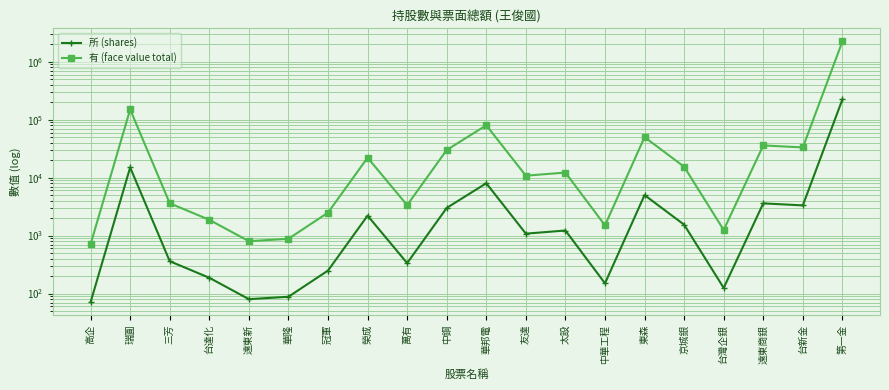

What is the sum of all 有 (face value total) values?

2692340